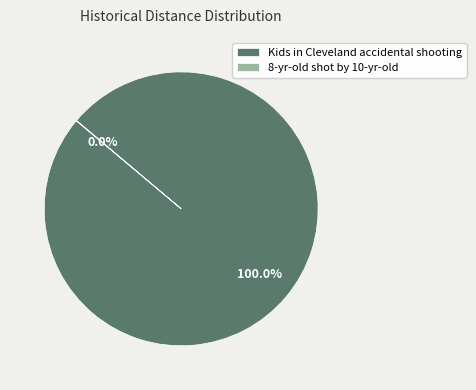

Which category has the biggest portion of the pie?

Kids in Cleveland accidental shooting